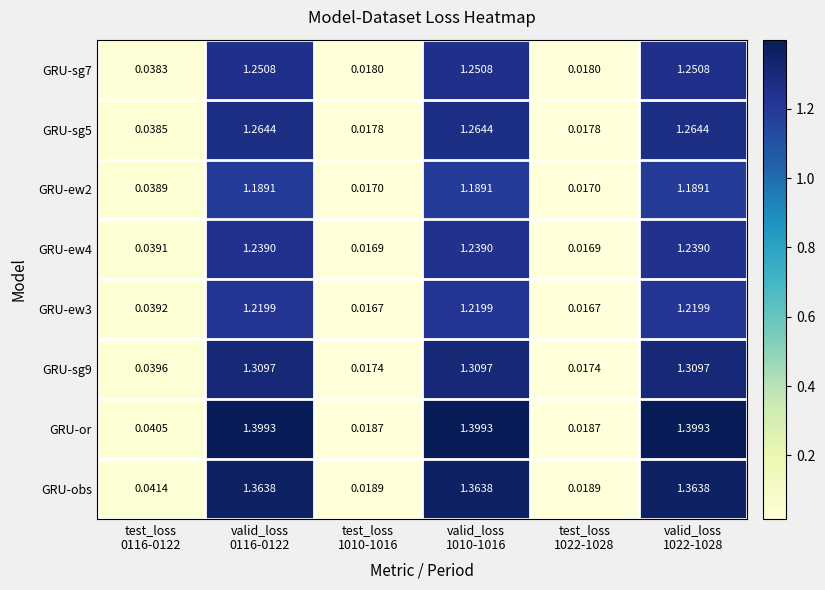

Which series has the widest spread of values?

GRU-or